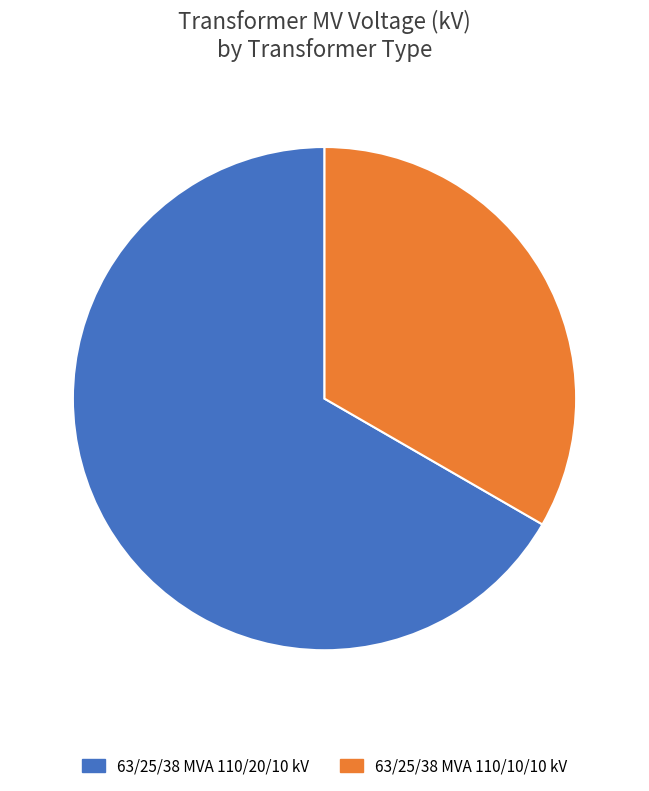

How many slices are in this pie chart?

2